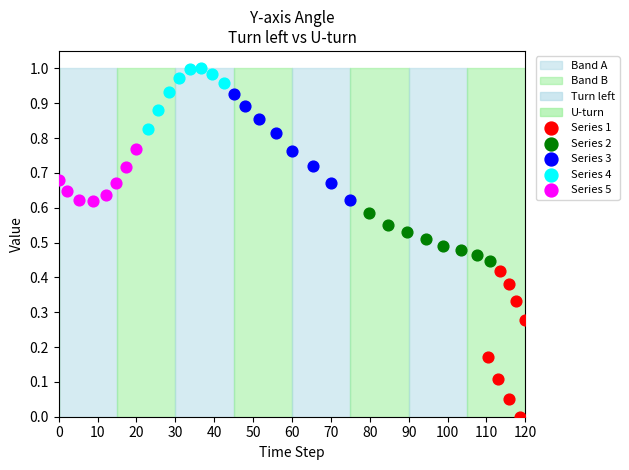

Which series has the largest Y range (max minus min)?

Series 1